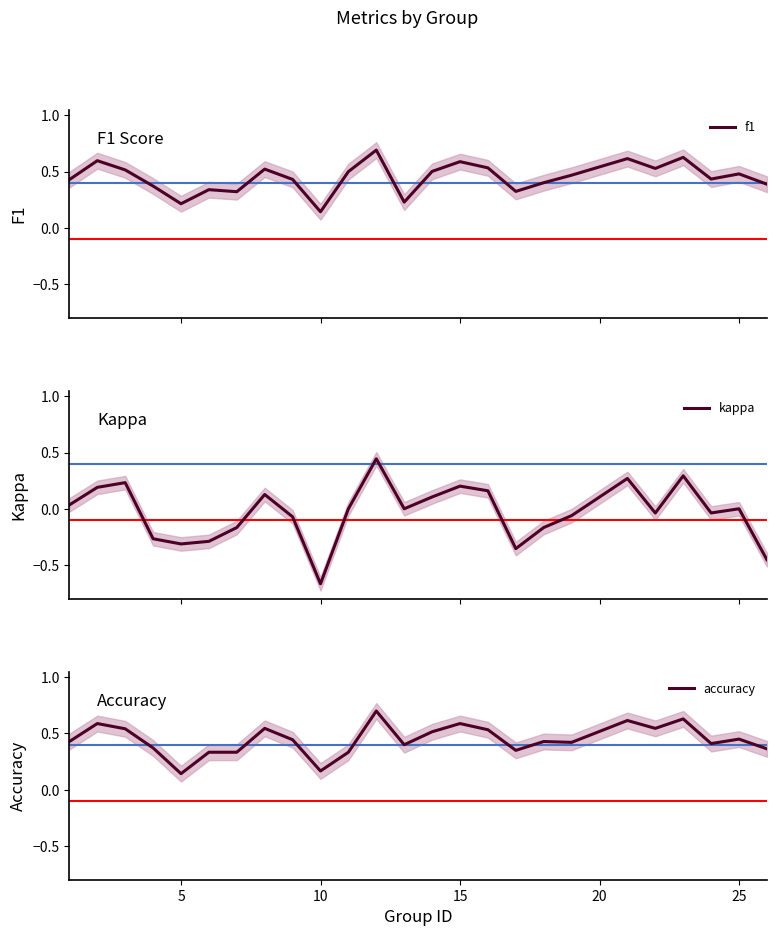

After their last crossing, which series has the higher values: accuracy or f1?

f1